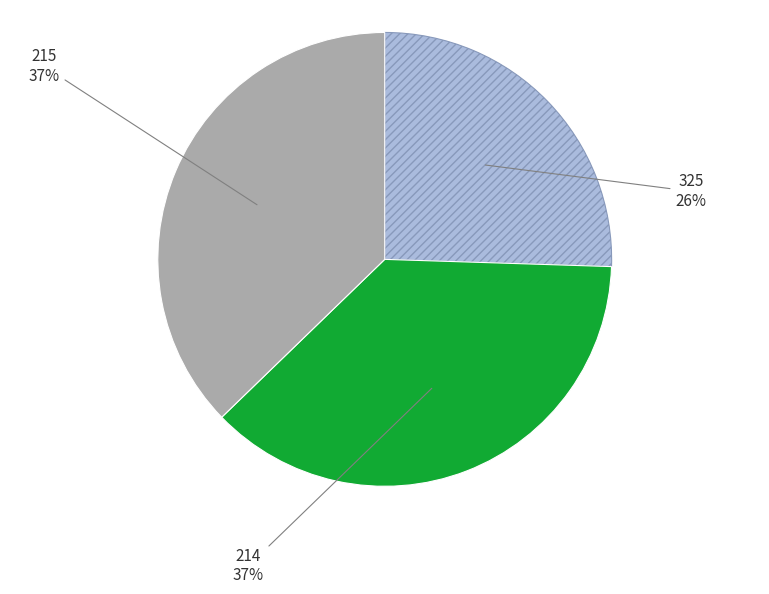

The 215 slice represents 29% of the pie. True or false?

False